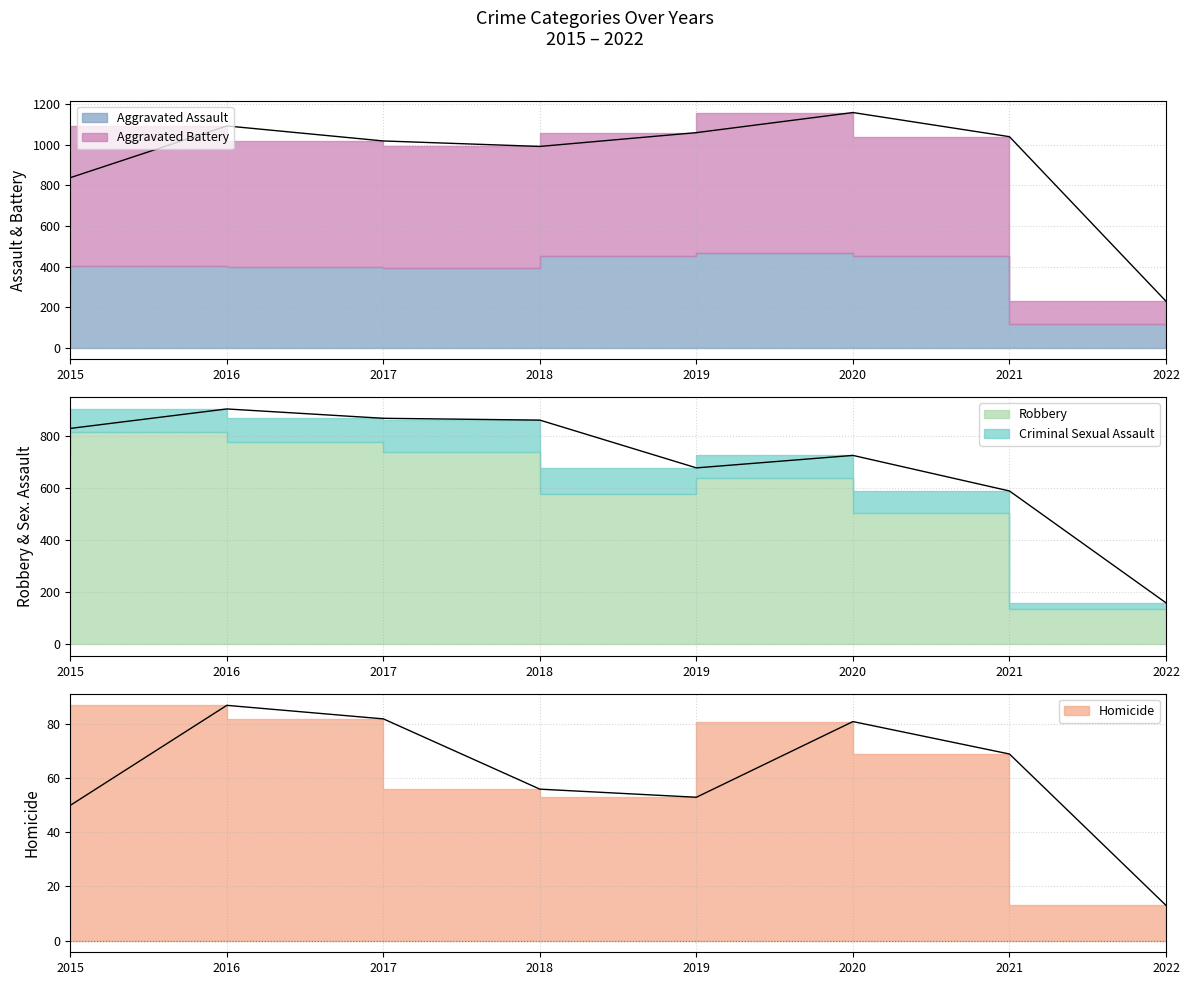

Does the chart have visible grid lines?

Yes